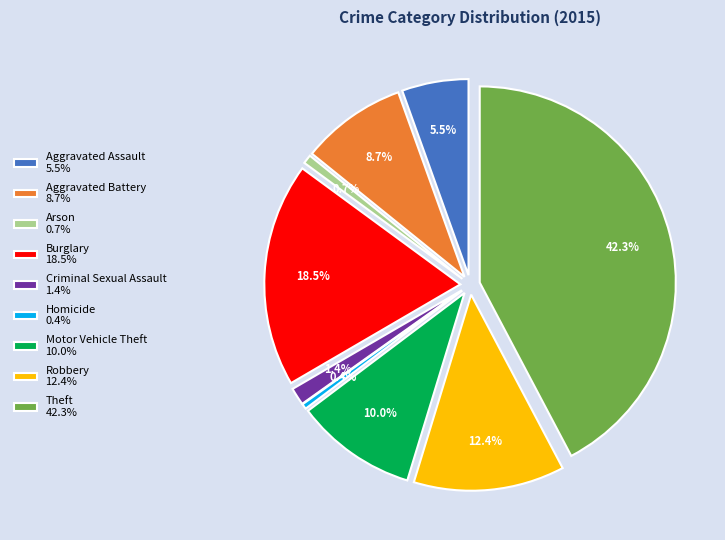

To the nearest percent, what is the difference between the largest and smallest slice percentages?

42%